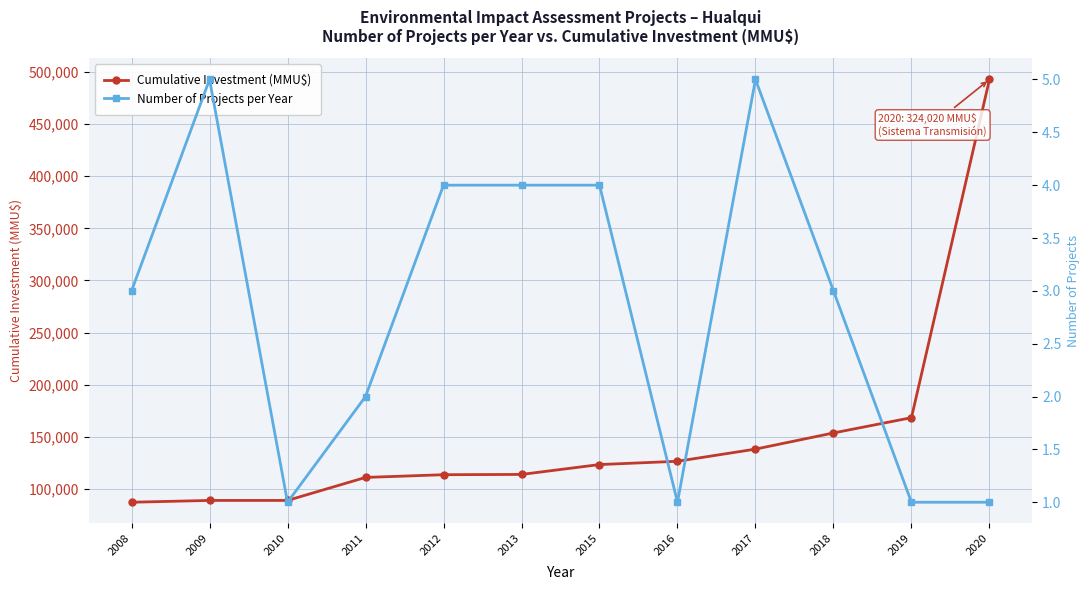

List the labels in order of Number of Projects per Year value, largest first.

2009, 2017, 2012, 2013, 2015, 2008, 2018, 2011, 2010, 2016, 2019, 2020